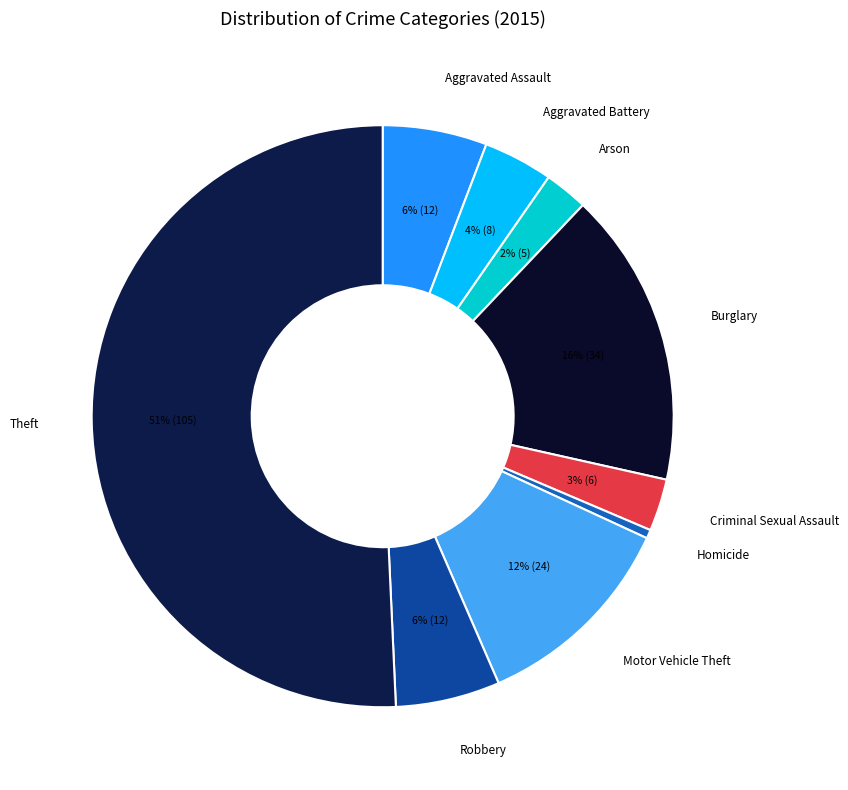

Does Homicide account for over 50% of the chart?

No